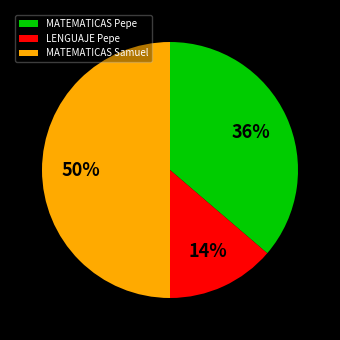

Which has a higher value, MATEMATICAS Samuel or MATEMATICAS Pepe?

MATEMATICAS Samuel